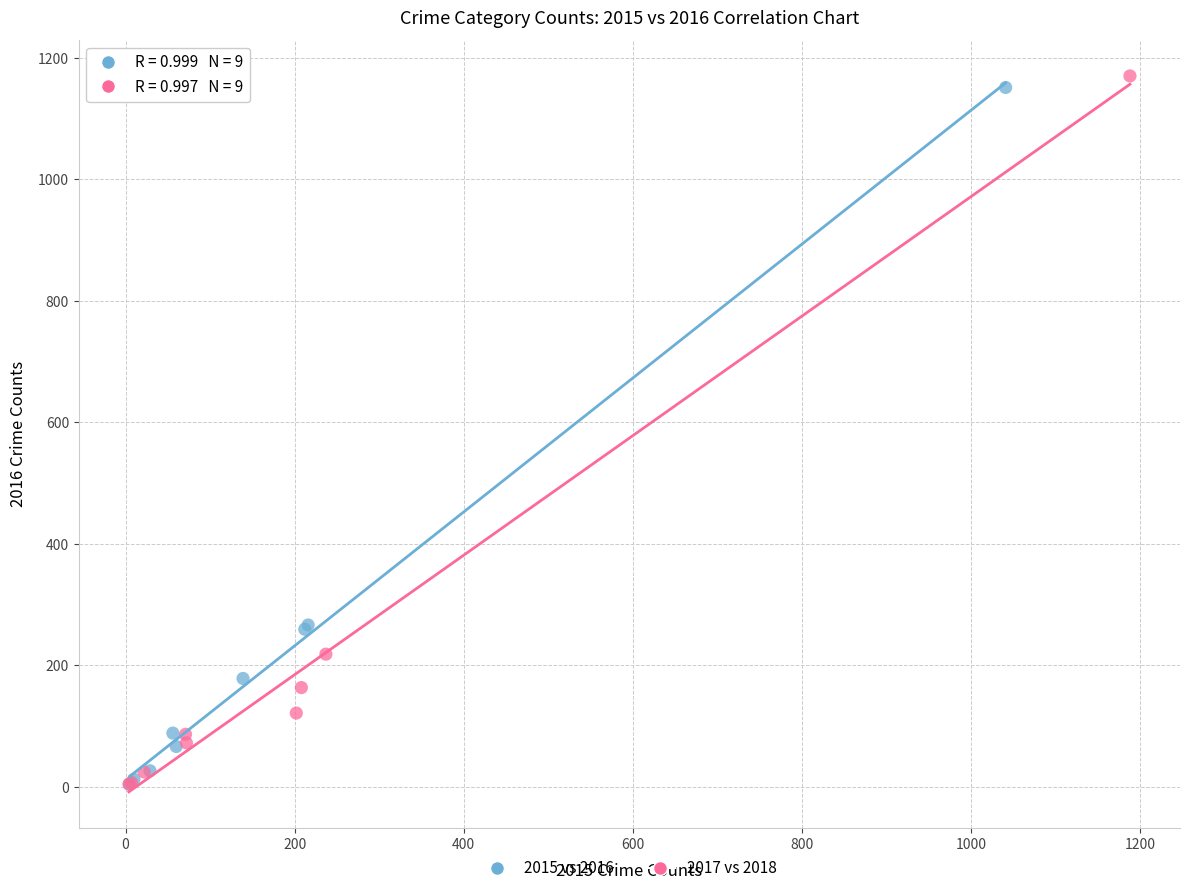

Which series has the largest Y range (max minus min)?

2017 vs 2018